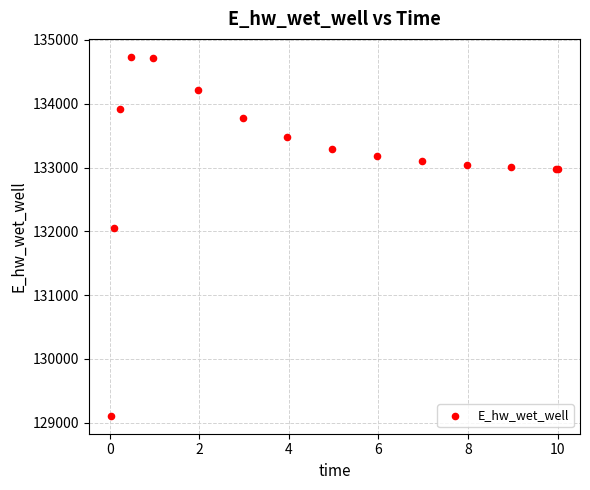

What Y value in the scatter plot is closest to 131922?

132044.9